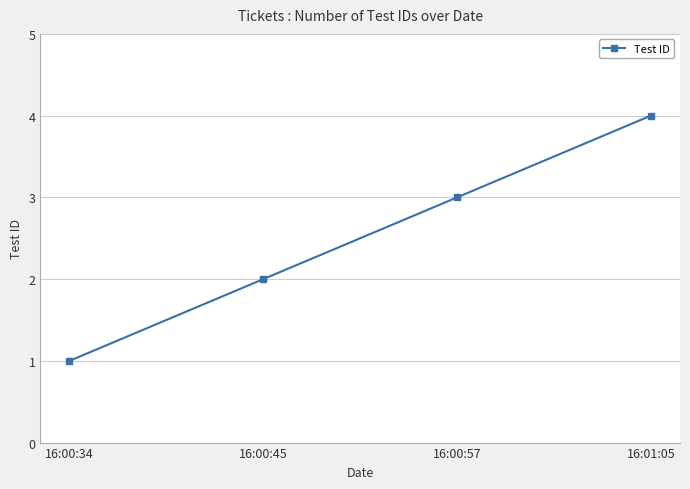

What is the value of the 3rd point from the left?

3